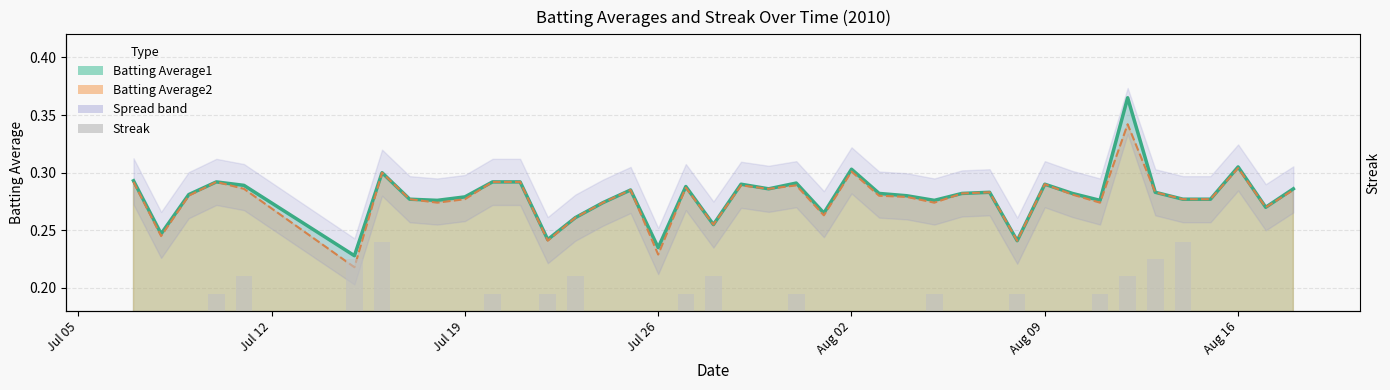

How many bars are there in total?

40